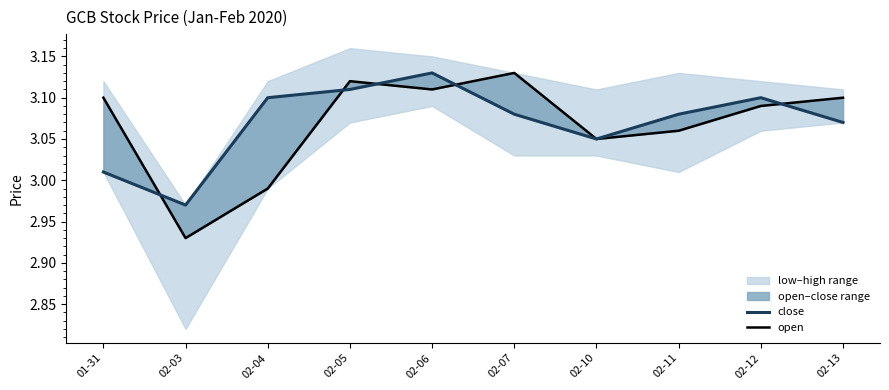

What is the difference between the maximum and minimum values in the open series?

0.2